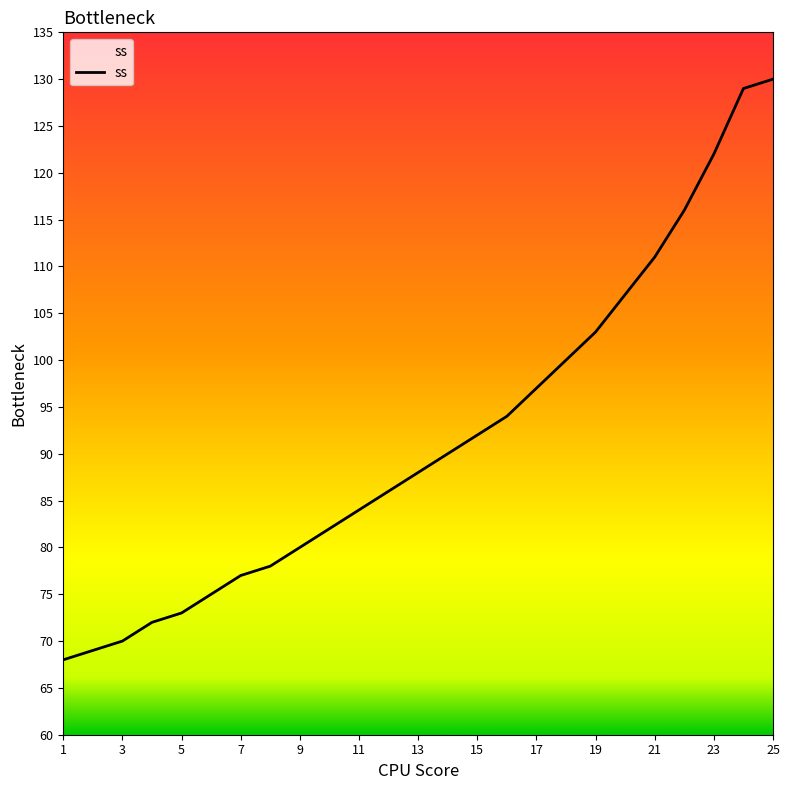

How many values are below 88?

12